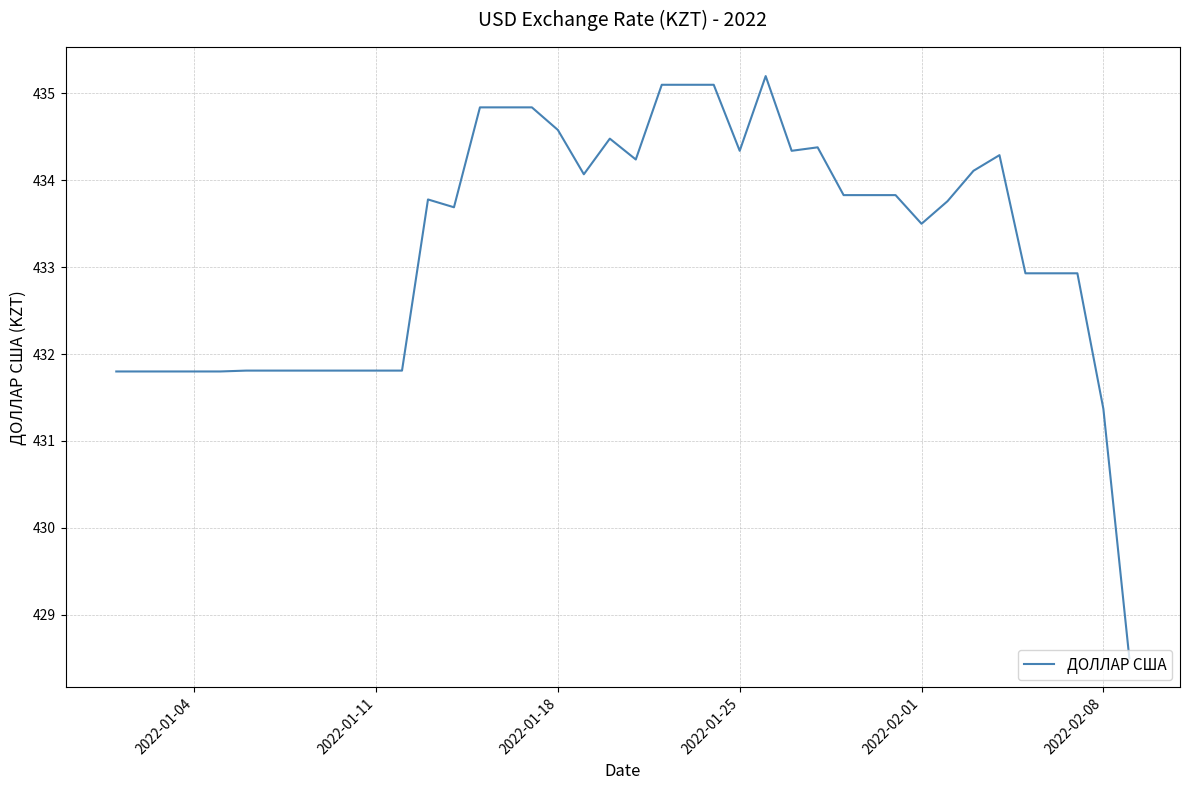

What is the difference between the maximum and minimum values?

6.7